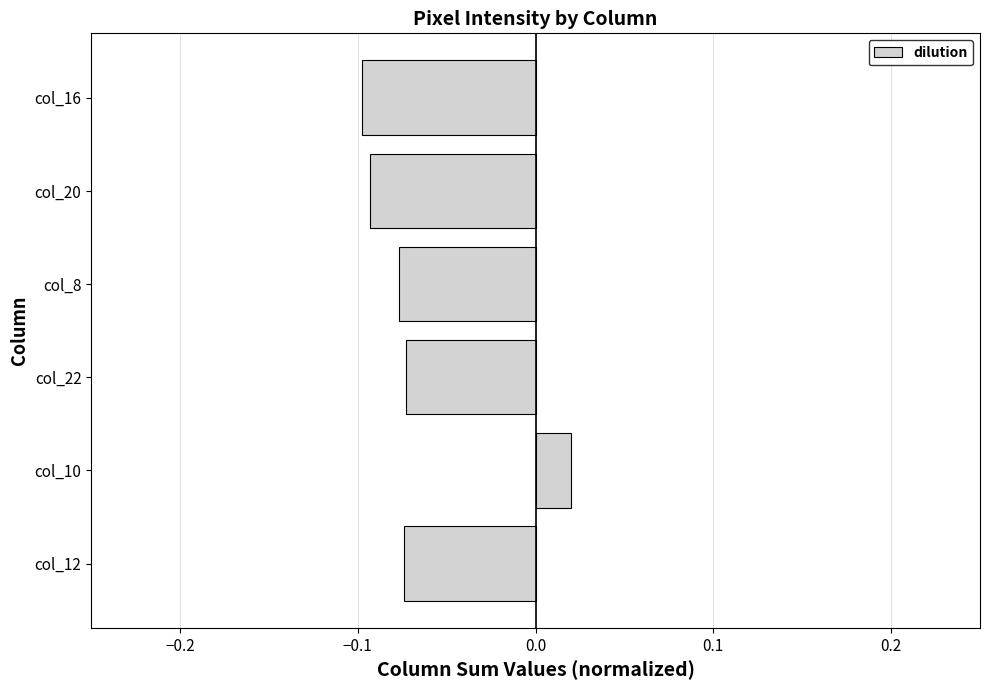

How many bars are there in total?

6